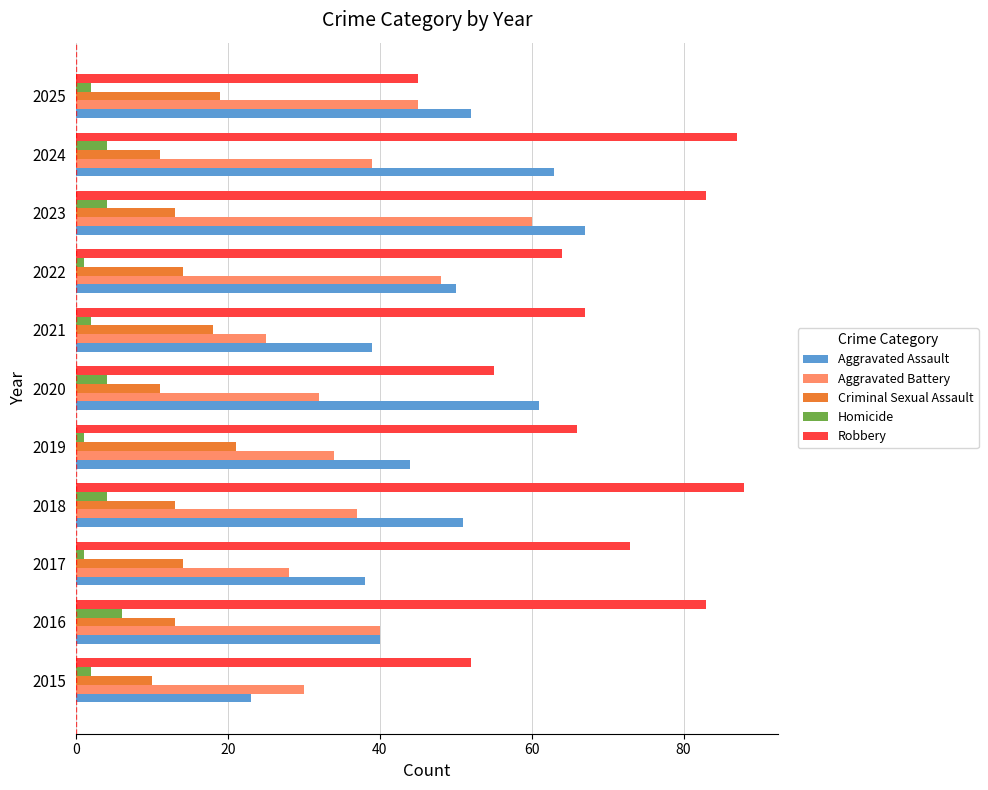

What is the greatest value displayed?

88